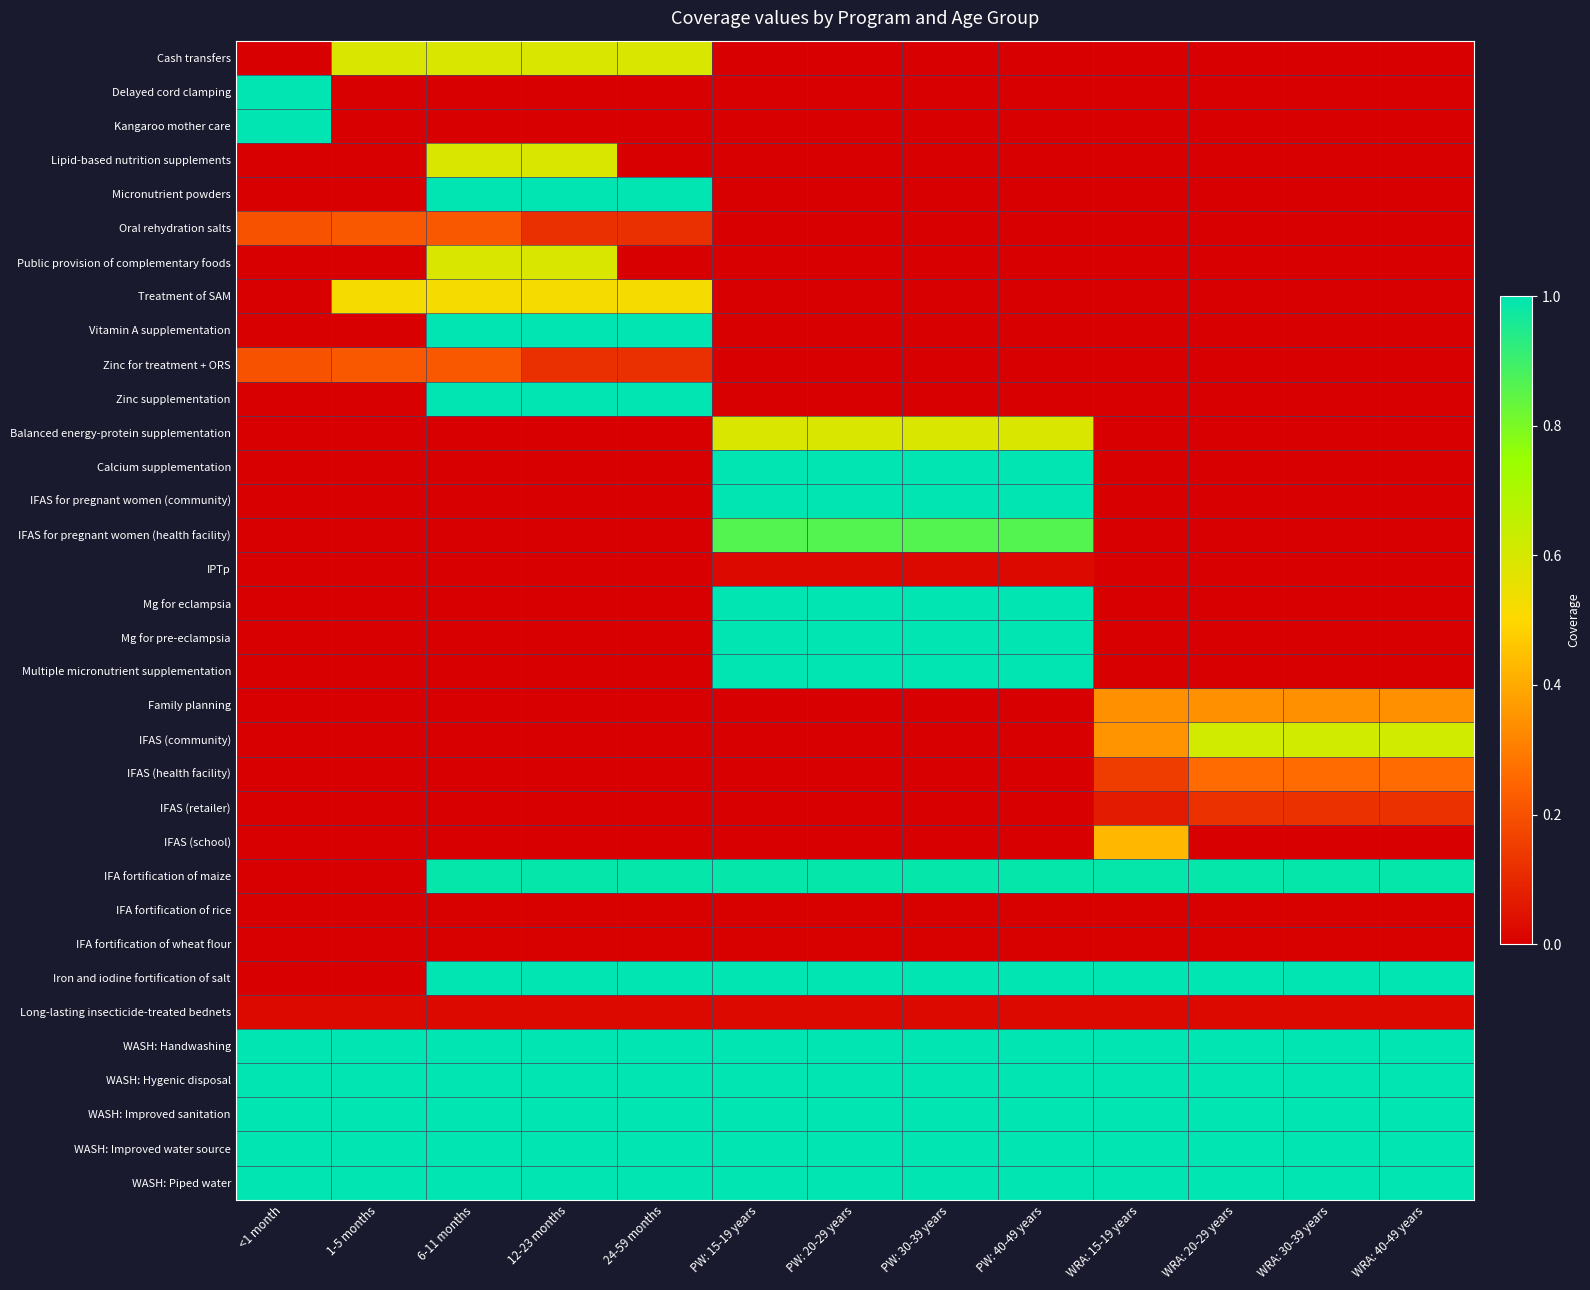

Reading left to right, list all the values displayed in this chart.

Cash transfers: <1 month=0.0	1-5 months=0.6	6-11 months=0.6	12-23 months=0.6	24-59 months=0.6	PW: 15-19 years=0.0	PW: 20-29 years=0.0	PW: 30-39 years=0.0	PW: 40-49 years=0.0	WRA: 15-19 years=0.0	WRA: 20-29 years=0.0	WRA: 30-39 years=0.0	WRA: 40-49 years=0.0
Delayed cord clamping: <1 month=1.0	1-5 months=0.0	6-11 months=0.0	12-23 months=0.0	24-59 months=0.0	PW: 15-19 years=0.0	PW: 20-29 years=0.0	PW: 30-39 years=0.0	PW: 40-49 years=0.0	WRA: 15-19 years=0.0	WRA: 20-29 years=0.0	WRA: 30-39 years=0.0	WRA: 40-49 years=0.0
Kangaroo mother care: <1 month=1.0	1-5 months=0.0	6-11 months=0.0	12-23 months=0.0	24-59 months=0.0	PW: 15-19 years=0.0	PW: 20-29 years=0.0	PW: 30-39 years=0.0	PW: 40-49 years=0.0	WRA: 15-19 years=0.0	WRA: 20-29 years=0.0	WRA: 30-39 years=0.0	WRA: 40-49 years=0.0
Lipid-based nutrition supplements: <1 month=0.0	1-5 months=0.0	6-11 months=0.6	12-23 months=0.6	24-59 months=0.0	PW: 15-19 years=0.0	PW: 20-29 years=0.0	PW: 30-39 years=0.0	PW: 40-49 years=0.0	WRA: 15-19 years=0.0	WRA: 20-29 years=0.0	WRA: 30-39 years=0.0	WRA: 40-49 years=0.0
Micronutrient powders: <1 month=0.0	1-5 months=0.0	6-11 months=1.0	12-23 months=1.0	24-59 months=1.0	PW: 15-19 years=0.0	PW: 20-29 years=0.0	PW: 30-39 years=0.0	PW: 40-49 years=0.0	WRA: 15-19 years=0.0	WRA: 20-29 years=0.0	WRA: 30-39 years=0.0	WRA: 40-49 years=0.0
Oral rehydration salts: <1 month=0.2	1-5 months=0.2	6-11 months=0.2	12-23 months=0.1	24-59 months=0.1	PW: 15-19 years=0.0	PW: 20-29 years=0.0	PW: 30-39 years=0.0	PW: 40-49 years=0.0	WRA: 15-19 years=0.0	WRA: 20-29 years=0.0	WRA: 30-39 years=0.0	WRA: 40-49 years=0.0
Public provision of complementary foods: <1 month=0.0	1-5 months=0.0	6-11 months=0.6	12-23 months=0.6	24-59 months=0.0	PW: 15-19 years=0.0	PW: 20-29 years=0.0	PW: 30-39 years=0.0	PW: 40-49 years=0.0	WRA: 15-19 years=0.0	WRA: 20-29 years=0.0	WRA: 30-39 years=0.0	WRA: 40-49 years=0.0
Treatment of SAM: <1 month=0.0	1-5 months=0.5	6-11 months=0.5	12-23 months=0.5	24-59 months=0.5	PW: 15-19 years=0.0	PW: 20-29 years=0.0	PW: 30-39 years=0.0	PW: 40-49 years=0.0	WRA: 15-19 years=0.0	WRA: 20-29 years=0.0	WRA: 30-39 years=0.0	WRA: 40-49 years=0.0
Vitamin A supplementation: <1 month=0.0	1-5 months=0.0	6-11 months=1.0	12-23 months=1.0	24-59 months=1.0	PW: 15-19 years=0.0	PW: 20-29 years=0.0	PW: 30-39 years=0.0	PW: 40-49 years=0.0	WRA: 15-19 years=0.0	WRA: 20-29 years=0.0	WRA: 30-39 years=0.0	WRA: 40-49 years=0.0
Zinc for treatment + ORS: <1 month=0.2	1-5 months=0.2	6-11 months=0.2	12-23 months=0.1	24-59 months=0.1	PW: 15-19 years=0.0	PW: 20-29 years=0.0	PW: 30-39 years=0.0	PW: 40-49 years=0.0	WRA: 15-19 years=0.0	WRA: 20-29 years=0.0	WRA: 30-39 years=0.0	WRA: 40-49 years=0.0
Zinc supplementation: <1 month=0.0	1-5 months=0.0	6-11 months=1.0	12-23 months=1.0	24-59 months=1.0	PW: 15-19 years=0.0	PW: 20-29 years=0.0	PW: 30-39 years=0.0	PW: 40-49 years=0.0	WRA: 15-19 years=0.0	WRA: 20-29 years=0.0	WRA: 30-39 years=0.0	WRA: 40-49 years=0.0
Balanced energy-protein supplementation: <1 month=0.0	1-5 months=0.0	6-11 months=0.0	12-23 months=0.0	24-59 months=0.0	PW: 15-19 years=0.6	PW: 20-29 years=0.6	PW: 30-39 years=0.6	PW: 40-49 years=0.6	WRA: 15-19 years=0.0	WRA: 20-29 years=0.0	WRA: 30-39 years=0.0	WRA: 40-49 years=0.0
Calcium supplementation: <1 month=0.0	1-5 months=0.0	6-11 months=0.0	12-23 months=0.0	24-59 months=0.0	PW: 15-19 years=1.0	PW: 20-29 years=1.0	PW: 30-39 years=1.0	PW: 40-49 years=1.0	WRA: 15-19 years=0.0	WRA: 20-29 years=0.0	WRA: 30-39 years=0.0	WRA: 40-49 years=0.0
IFAS for pregnant women (community): <1 month=0.0	1-5 months=0.0	6-11 months=0.0	12-23 months=0.0	24-59 months=0.0	PW: 15-19 years=1.0	PW: 20-29 years=1.0	PW: 30-39 years=1.0	PW: 40-49 years=1.0	WRA: 15-19 years=0.0	WRA: 20-29 years=0.0	WRA: 30-39 years=0.0	WRA: 40-49 years=0.0
IFAS for pregnant women (health facility): <1 month=0.0	1-5 months=0.0	6-11 months=0.0	12-23 months=0.0	24-59 months=0.0	PW: 15-19 years=0.9	PW: 20-29 years=0.9	PW: 30-39 years=0.9	PW: 40-49 years=0.9	WRA: 15-19 years=0.0	WRA: 20-29 years=0.0	WRA: 30-39 years=0.0	WRA: 40-49 years=0.0
IPTp: <1 month=0.0	1-5 months=0.0	6-11 months=0.0	12-23 months=0.0	24-59 months=0.0	PW: 15-19 years=0.0	PW: 20-29 years=0.0	PW: 30-39 years=0.0	PW: 40-49 years=0.0	WRA: 15-19 years=0.0	WRA: 20-29 years=0.0	WRA: 30-39 years=0.0	WRA: 40-49 years=0.0
Mg for eclampsia: <1 month=0.0	1-5 months=0.0	6-11 months=0.0	12-23 months=0.0	24-59 months=0.0	PW: 15-19 years=1.0	PW: 20-29 years=1.0	PW: 30-39 years=1.0	PW: 40-49 years=1.0	WRA: 15-19 years=0.0	WRA: 20-29 years=0.0	WRA: 30-39 years=0.0	WRA: 40-49 years=0.0
Mg for pre-eclampsia: <1 month=0.0	1-5 months=0.0	6-11 months=0.0	12-23 months=0.0	24-59 months=0.0	PW: 15-19 years=1.0	PW: 20-29 years=1.0	PW: 30-39 years=1.0	PW: 40-49 years=1.0	WRA: 15-19 years=0.0	WRA: 20-29 years=0.0	WRA: 30-39 years=0.0	WRA: 40-49 years=0.0
Multiple micronutrient supplementation: <1 month=0.0	1-5 months=0.0	6-11 months=0.0	12-23 months=0.0	24-59 months=0.0	PW: 15-19 years=1.0	PW: 20-29 years=1.0	PW: 30-39 years=1.0	PW: 40-49 years=1.0	WRA: 15-19 years=0.0	WRA: 20-29 years=0.0	WRA: 30-39 years=0.0	WRA: 40-49 years=0.0
Family planning: <1 month=0.0	1-5 months=0.0	6-11 months=0.0	12-23 months=0.0	24-59 months=0.0	PW: 15-19 years=0.0	PW: 20-29 years=0.0	PW: 30-39 years=0.0	PW: 40-49 years=0.0	WRA: 15-19 years=0.3	WRA: 20-29 years=0.3	WRA: 30-39 years=0.3	WRA: 40-49 years=0.3
IFAS (community): <1 month=0.0	1-5 months=0.0	6-11 months=0.0	12-23 months=0.0	24-59 months=0.0	PW: 15-19 years=0.0	PW: 20-29 years=0.0	PW: 30-39 years=0.0	PW: 40-49 years=0.0	WRA: 15-19 years=0.4	WRA: 20-29 years=0.6	WRA: 30-39 years=0.6	WRA: 40-49 years=0.6
IFAS (health facility): <1 month=0.0	1-5 months=0.0	6-11 months=0.0	12-23 months=0.0	24-59 months=0.0	PW: 15-19 years=0.0	PW: 20-29 years=0.0	PW: 30-39 years=0.0	PW: 40-49 years=0.0	WRA: 15-19 years=0.2	WRA: 20-29 years=0.3	WRA: 30-39 years=0.3	WRA: 40-49 years=0.3
IFAS (retailer): <1 month=0.0	1-5 months=0.0	6-11 months=0.0	12-23 months=0.0	24-59 months=0.0	PW: 15-19 years=0.0	PW: 20-29 years=0.0	PW: 30-39 years=0.0	PW: 40-49 years=0.0	WRA: 15-19 years=0.1	WRA: 20-29 years=0.1	WRA: 30-39 years=0.1	WRA: 40-49 years=0.1
IFAS (school): <1 month=0.0	1-5 months=0.0	6-11 months=0.0	12-23 months=0.0	24-59 months=0.0	PW: 15-19 years=0.0	PW: 20-29 years=0.0	PW: 30-39 years=0.0	PW: 40-49 years=0.0	WRA: 15-19 years=0.4	WRA: 20-29 years=0.0	WRA: 30-39 years=0.0	WRA: 40-49 years=0.0
IFA fortification of maize: <1 month=0.0	1-5 months=0.0	6-11 months=1.0	12-23 months=1.0	24-59 months=1.0	PW: 15-19 years=1.0	PW: 20-29 years=1.0	PW: 30-39 years=1.0	PW: 40-49 years=1.0	WRA: 15-19 years=1.0	WRA: 20-29 years=1.0	WRA: 30-39 years=1.0	WRA: 40-49 years=1.0
IFA fortification of rice: <1 month=0.0	1-5 months=0.0	6-11 months=0.0	12-23 months=0.0	24-59 months=0.0	PW: 15-19 years=0.0	PW: 20-29 years=0.0	PW: 30-39 years=0.0	PW: 40-49 years=0.0	WRA: 15-19 years=0.0	WRA: 20-29 years=0.0	WRA: 30-39 years=0.0	WRA: 40-49 years=0.0
IFA fortification of wheat flour: <1 month=0.0	1-5 months=0.0	6-11 months=0.0	12-23 months=0.0	24-59 months=0.0	PW: 15-19 years=0.0	PW: 20-29 years=0.0	PW: 30-39 years=0.0	PW: 40-49 years=0.0	WRA: 15-19 years=0.0	WRA: 20-29 years=0.0	WRA: 30-39 years=0.0	WRA: 40-49 years=0.0
Iron and iodine fortification of salt: <1 month=0.0	1-5 months=0.0	6-11 months=1.0	12-23 months=1.0	24-59 months=1.0	PW: 15-19 years=1.0	PW: 20-29 years=1.0	PW: 30-39 years=1.0	PW: 40-49 years=1.0	WRA: 15-19 years=1.0	WRA: 20-29 years=1.0	WRA: 30-39 years=1.0	WRA: 40-49 years=1.0
Long-lasting insecticide-treated bednets: <1 month=0.0	1-5 months=0.0	6-11 months=0.0	12-23 months=0.0	24-59 months=0.0	PW: 15-19 years=0.0	PW: 20-29 years=0.0	PW: 30-39 years=0.0	PW: 40-49 years=0.0	WRA: 15-19 years=0.0	WRA: 20-29 years=0.0	WRA: 30-39 years=0.0	WRA: 40-49 years=0.0
WASH: Handwashing: <1 month=1.0	1-5 months=1.0	6-11 months=1.0	12-23 months=1.0	24-59 months=1.0	PW: 15-19 years=1.0	PW: 20-29 years=1.0	PW: 30-39 years=1.0	PW: 40-49 years=1.0	WRA: 15-19 years=1.0	WRA: 20-29 years=1.0	WRA: 30-39 years=1.0	WRA: 40-49 years=1.0
WASH: Hygenic disposal: <1 month=1.0	1-5 months=1.0	6-11 months=1.0	12-23 months=1.0	24-59 months=1.0	PW: 15-19 years=1.0	PW: 20-29 years=1.0	PW: 30-39 years=1.0	PW: 40-49 years=1.0	WRA: 15-19 years=1.0	WRA: 20-29 years=1.0	WRA: 30-39 years=1.0	WRA: 40-49 years=1.0
WASH: Improved sanitation: <1 month=1.0	1-5 months=1.0	6-11 months=1.0	12-23 months=1.0	24-59 months=1.0	PW: 15-19 years=1.0	PW: 20-29 years=1.0	PW: 30-39 years=1.0	PW: 40-49 years=1.0	WRA: 15-19 years=1.0	WRA: 20-29 years=1.0	WRA: 30-39 years=1.0	WRA: 40-49 years=1.0
WASH: Improved water source: <1 month=1.0	1-5 months=1.0	6-11 months=1.0	12-23 months=1.0	24-59 months=1.0	PW: 15-19 years=1.0	PW: 20-29 years=1.0	PW: 30-39 years=1.0	PW: 40-49 years=1.0	WRA: 15-19 years=1.0	WRA: 20-29 years=1.0	WRA: 30-39 years=1.0	WRA: 40-49 years=1.0
WASH: Piped water: <1 month=1.0	1-5 months=1.0	6-11 months=1.0	12-23 months=1.0	24-59 months=1.0	PW: 15-19 years=1.0	PW: 20-29 years=1.0	PW: 30-39 years=1.0	PW: 40-49 years=1.0	WRA: 15-19 years=1.0	WRA: 20-29 years=1.0	WRA: 30-39 years=1.0	WRA: 40-49 years=1.0